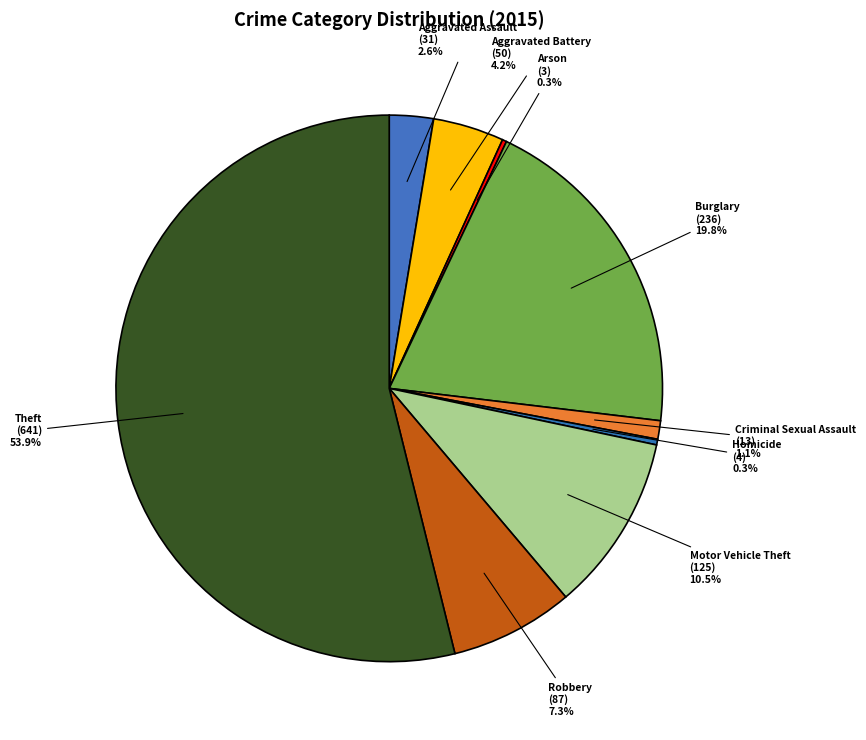

Approximately how many times larger is the value at Robbery compared to Motor Vehicle Theft?

0.7